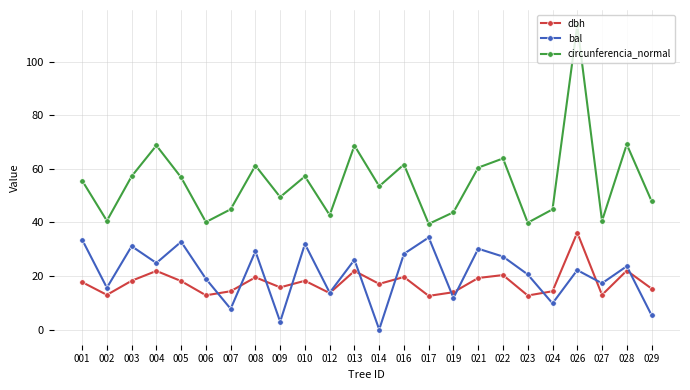

At 028, list the series in order from largest to smallest.

circunferencia_normal, bal, dbh